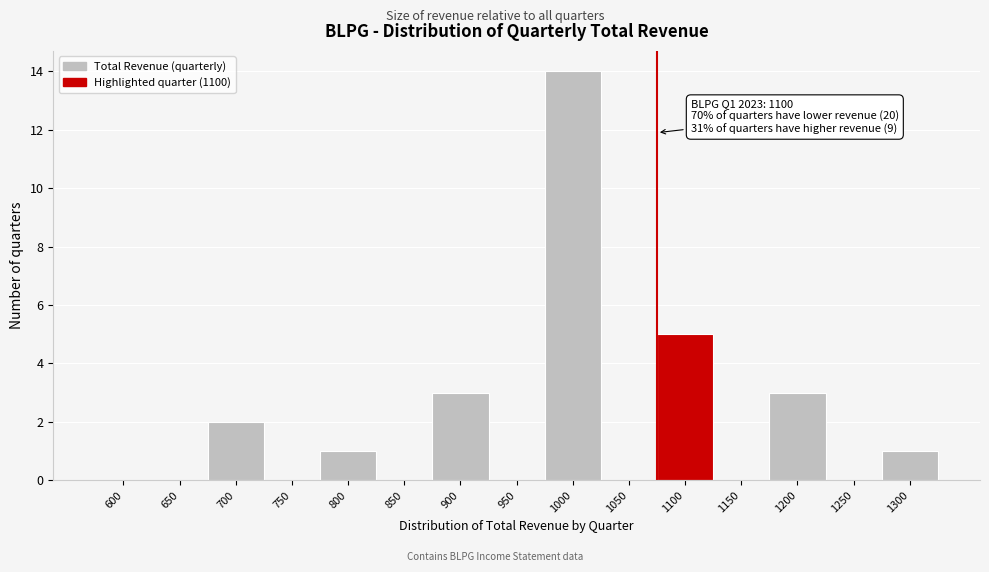

Reading right to left, list all the values displayed in this chart.

1300=1	1250=0	1200=3	1150=0	1100=5	1050=0	1000=14	950=0	900=3	850=0	800=1	750=0	700=2	650=0	600=0